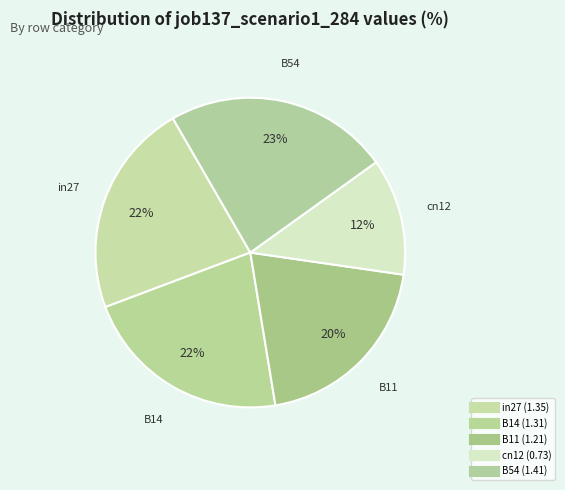

Which category has the smallest portion of the pie?

cn12